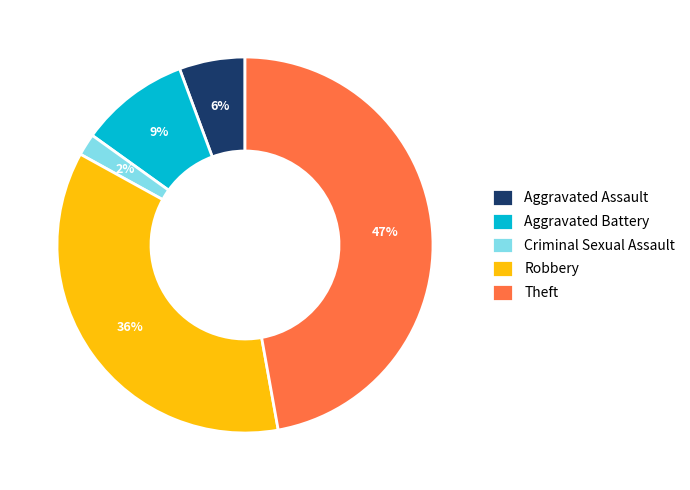

Which slice is the largest?

Theft